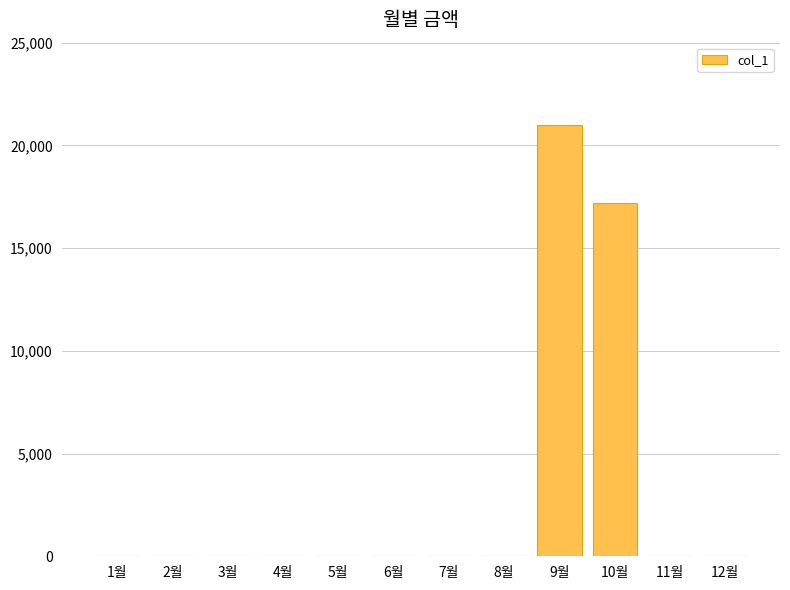

Read the value at 9월, to the nearest 100.

21000